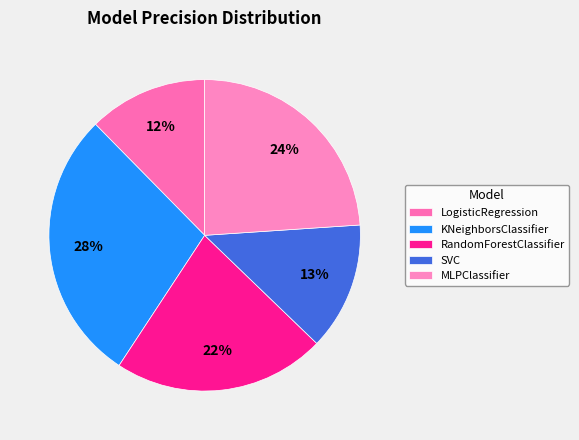

To the nearest percent, what is the combined percentage of RandomForestClassifier and SVC?

35%